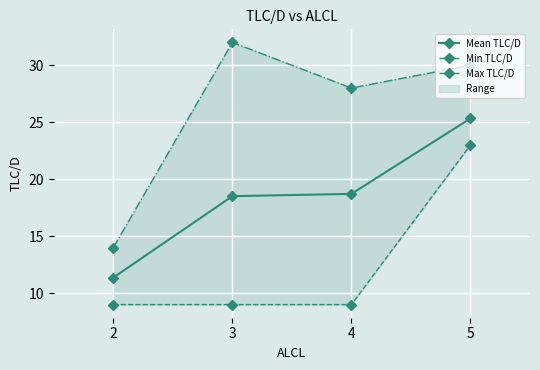

Where is Max TLC/D nearest to the value 23?

4